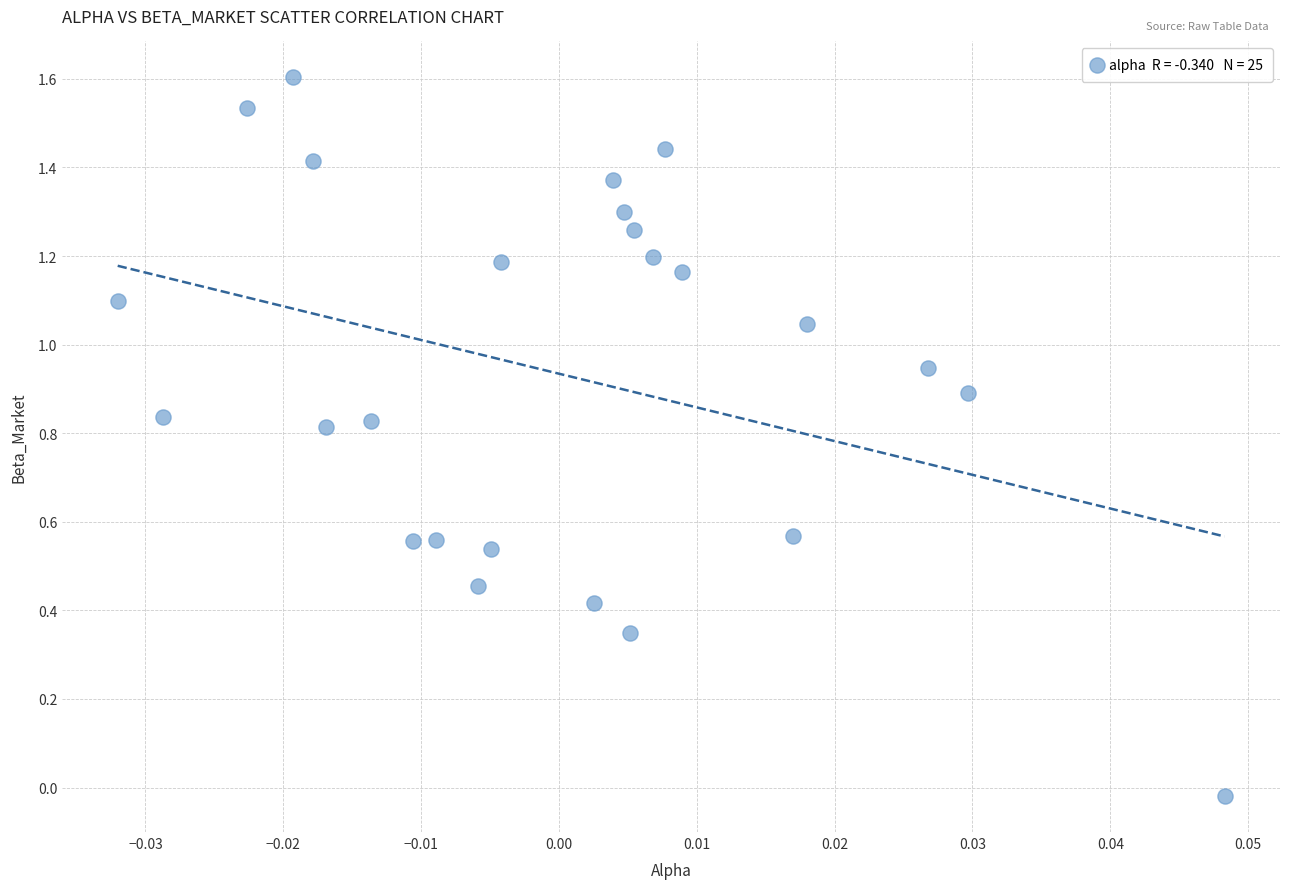

What is the range of Y values (max minus min)?

1.6